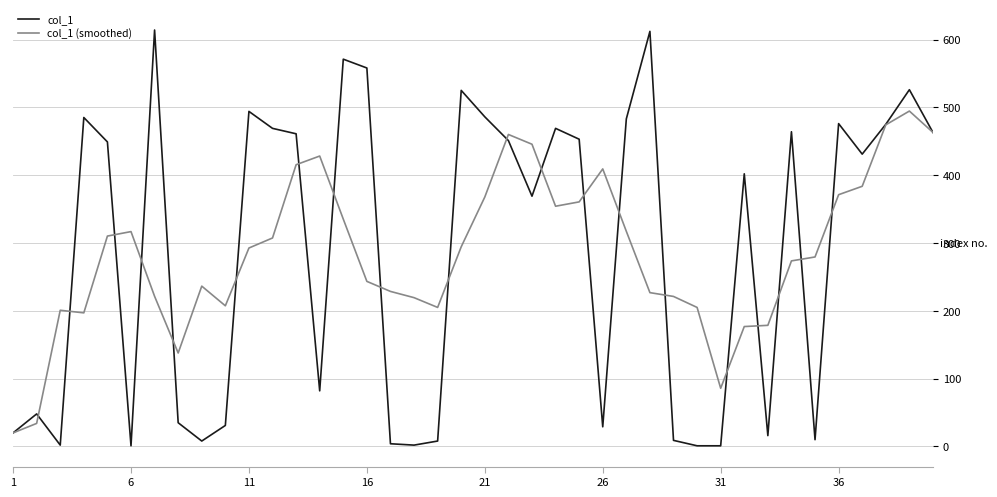

List the series in order of their peak value, lowest first.

col_1 (smoothed), col_1